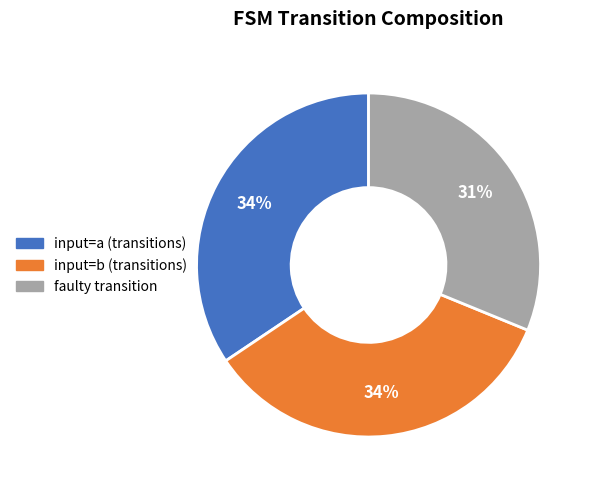

Do input=a and faulty together represent more than half of the pie?

Yes